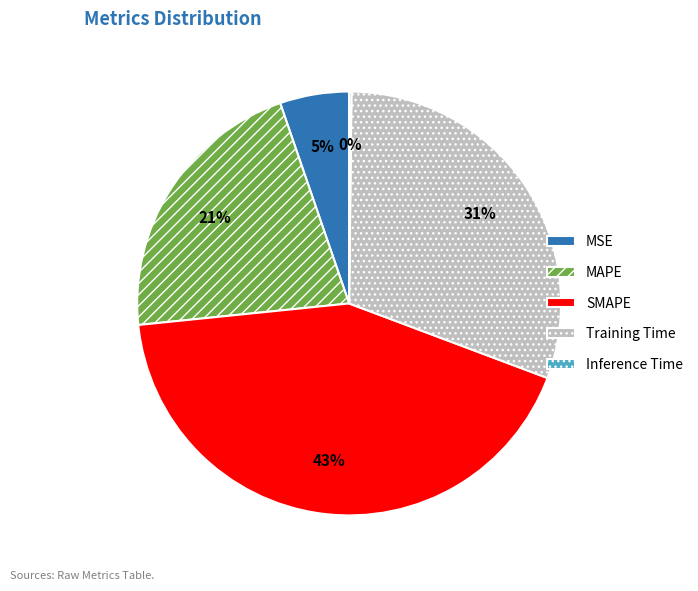

Do MAPE and Training Time together represent more than half of the pie?

Yes